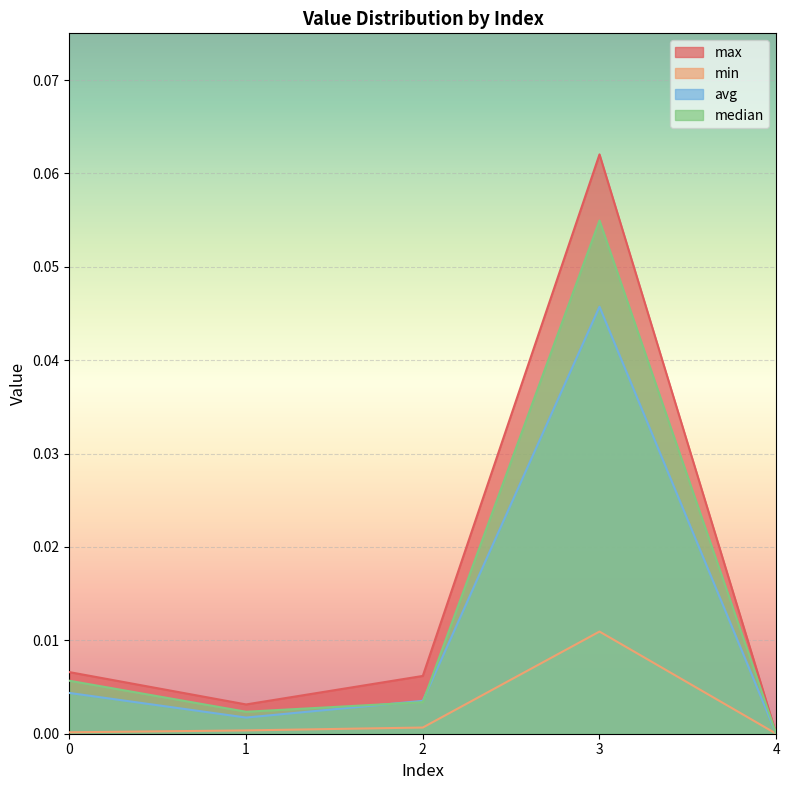

Reading left to right, what are all the values shown in this chart?

max: 0=0.0	1=0.0	2=0.0	3=0.1	4=0.0
min: 0=0.0	1=0.0	2=0.0	3=0.0	4=0.0
avg: 0=0.0	1=0.0	2=0.0	3=0.0	4=0.0
median: 0=0.0	1=0.0	2=0.0	3=0.1	4=0.0